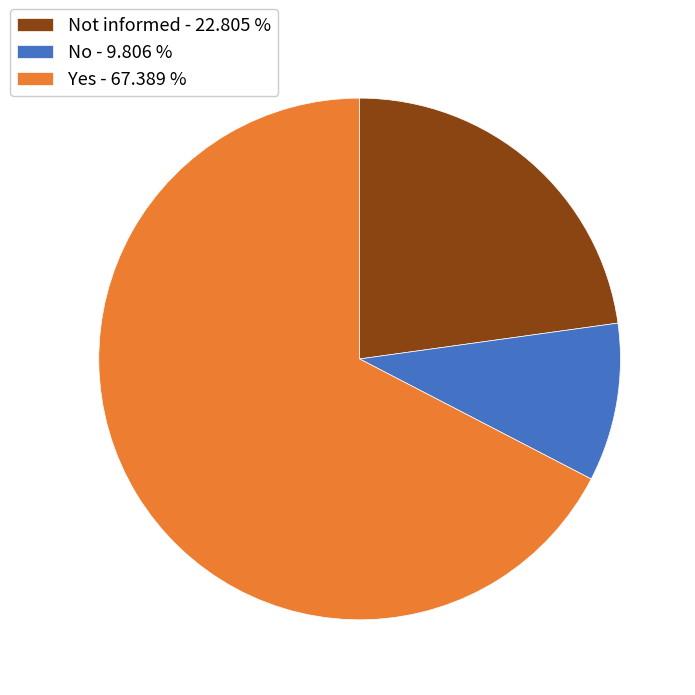

Which slice is the largest?

Yes - 67.389 %